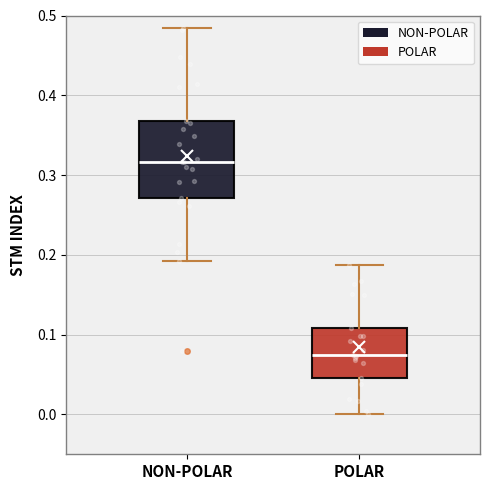

Reading left to right, read every box against the y-axis: the position of its median line, the range the box covers, and the ends of its whiskers. The values are not printed on the chart, so give them approximately, as read against the axis.

NON-POLAR: median 0.32, box 0.27 to 0.37, whiskers 0.19 to 0.48
POLAR: median 0.07, box 0.05 to 0.11, whiskers 0.00 to 0.19